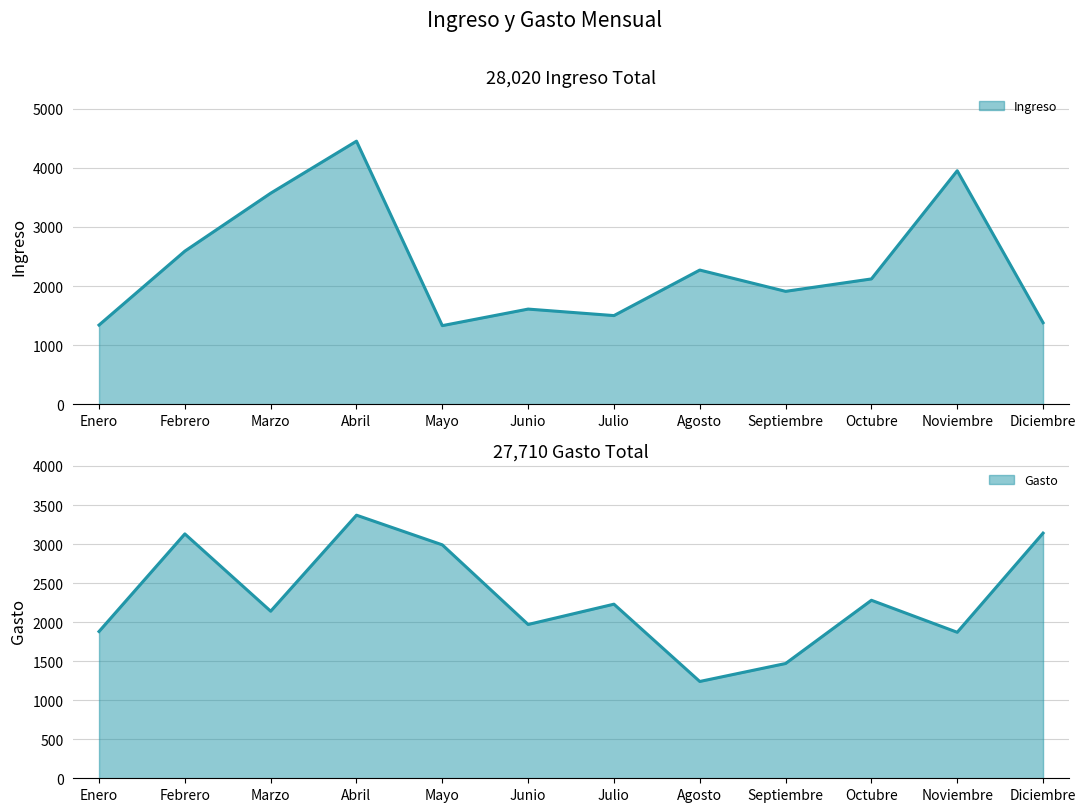

What is the label of the 4th point from the right?

Septiembre